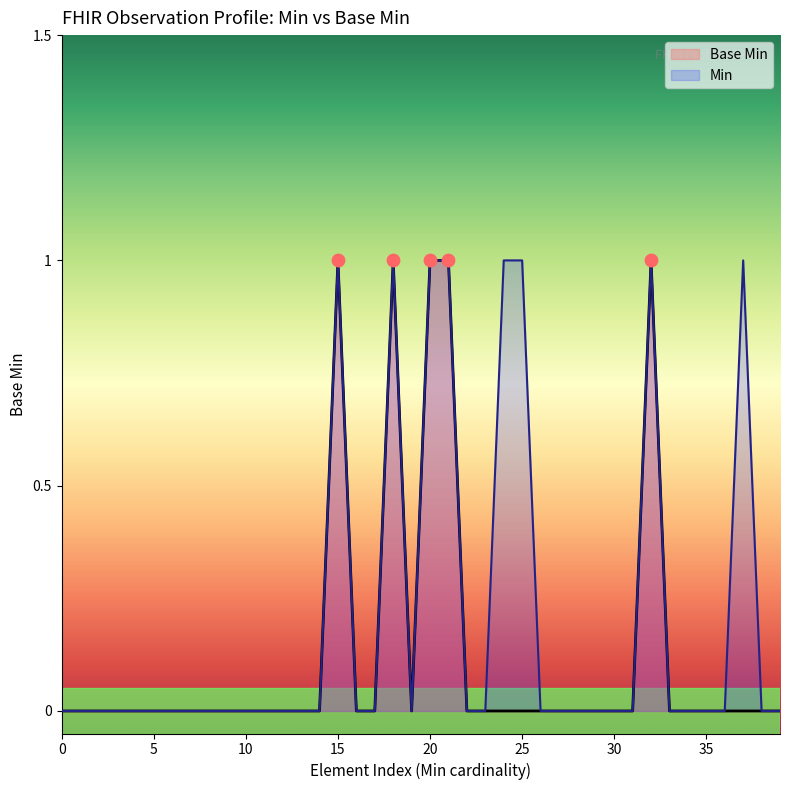

Which has a higher value, 0 or 1?

1